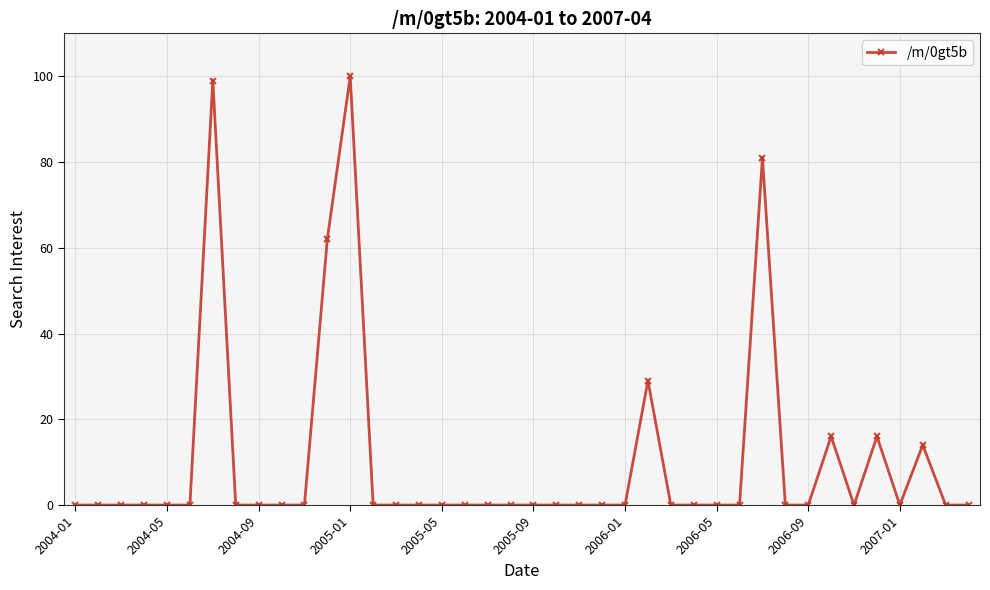

How many series are shown in this chart?

1